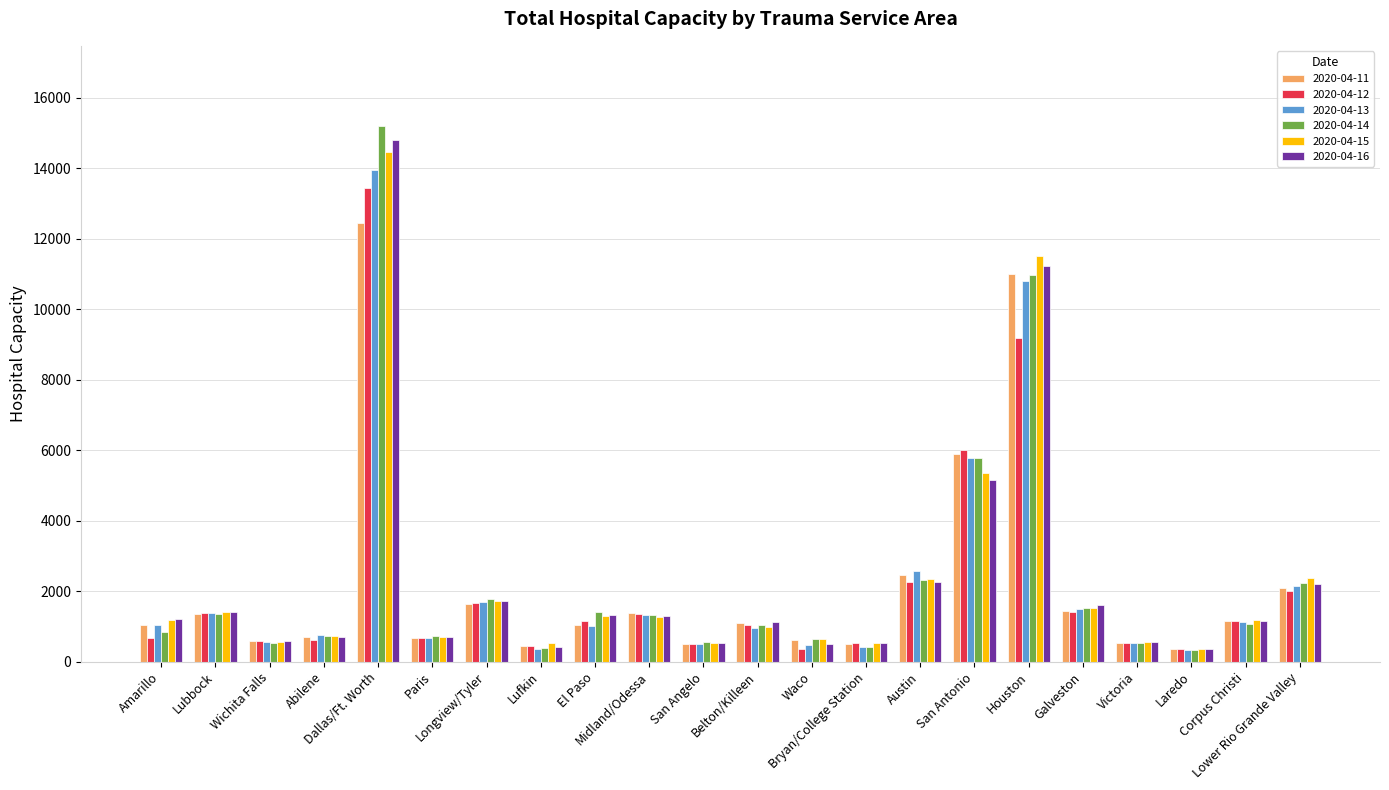

The value of 2020-04-14 at Longview/Tyler is 1775. True or false?

True